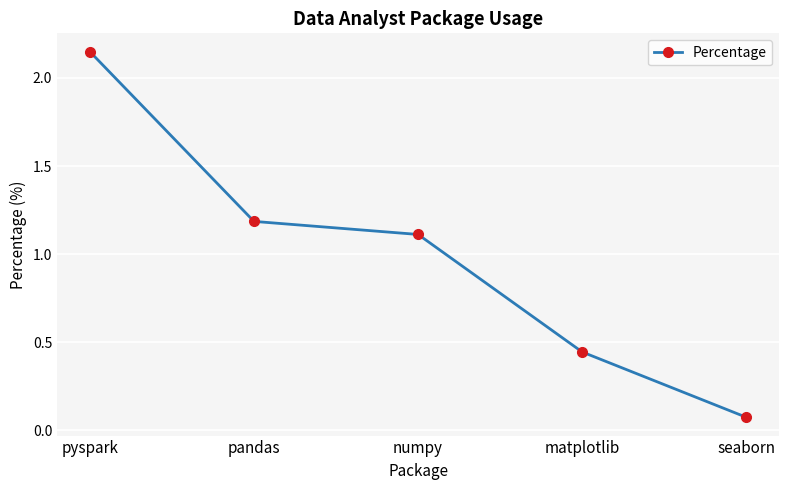

Where does the data first go above 1?

pyspark